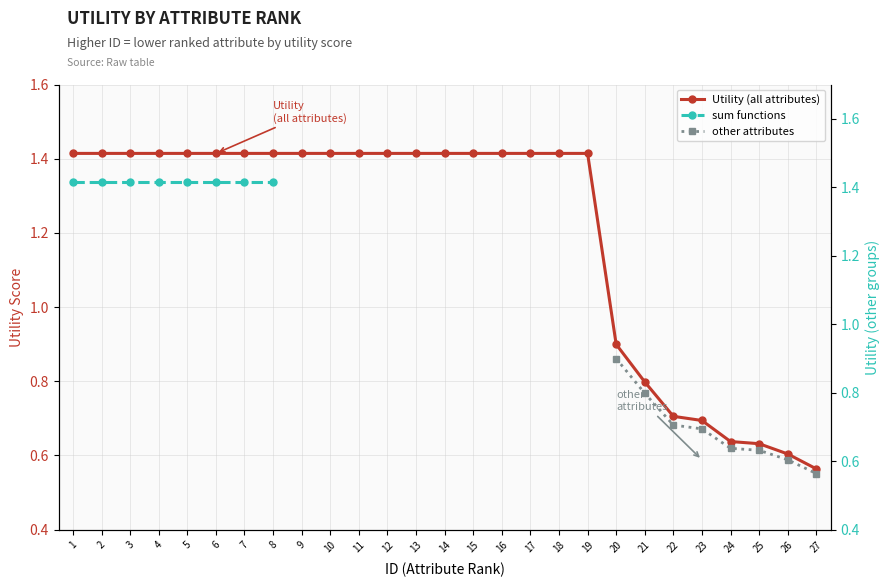

Reading right to left, list all the values displayed in this chart.

27=0.6	26=0.6	25=0.6	24=0.6	23=0.7	22=0.7	21=0.8	20=0.9	19=1.4	18=1.4	17=1.4	16=1.4	15=1.4	14=1.4	13=1.4	12=1.4	11=1.4	10=1.4	9=1.4	8=1.4	7=1.4	6=1.4	5=1.4	4=1.4	3=1.4	2=1.4	1=1.4